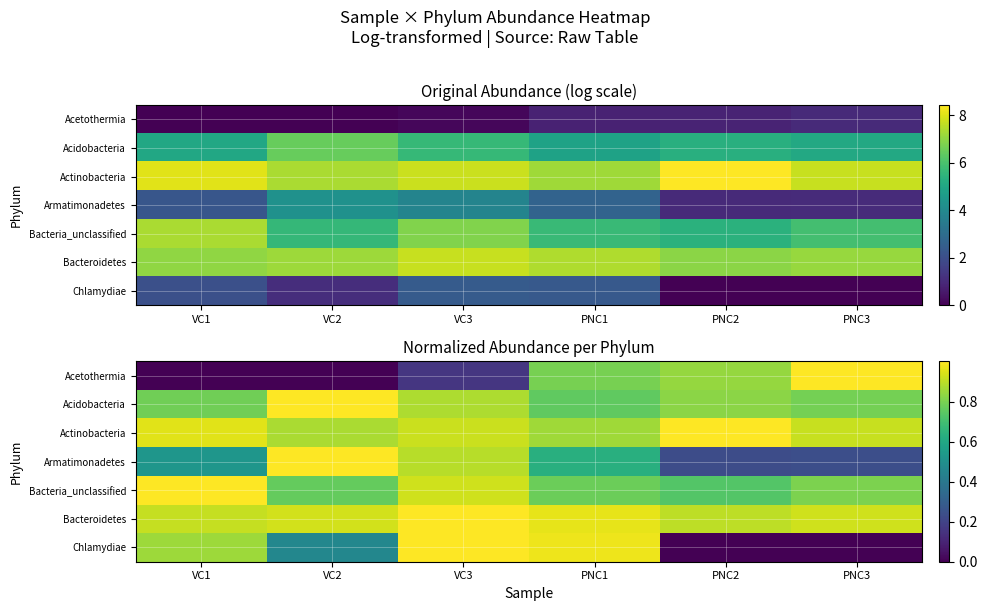

Which series changed the most between VC2 and PNC1?

Acetothermia